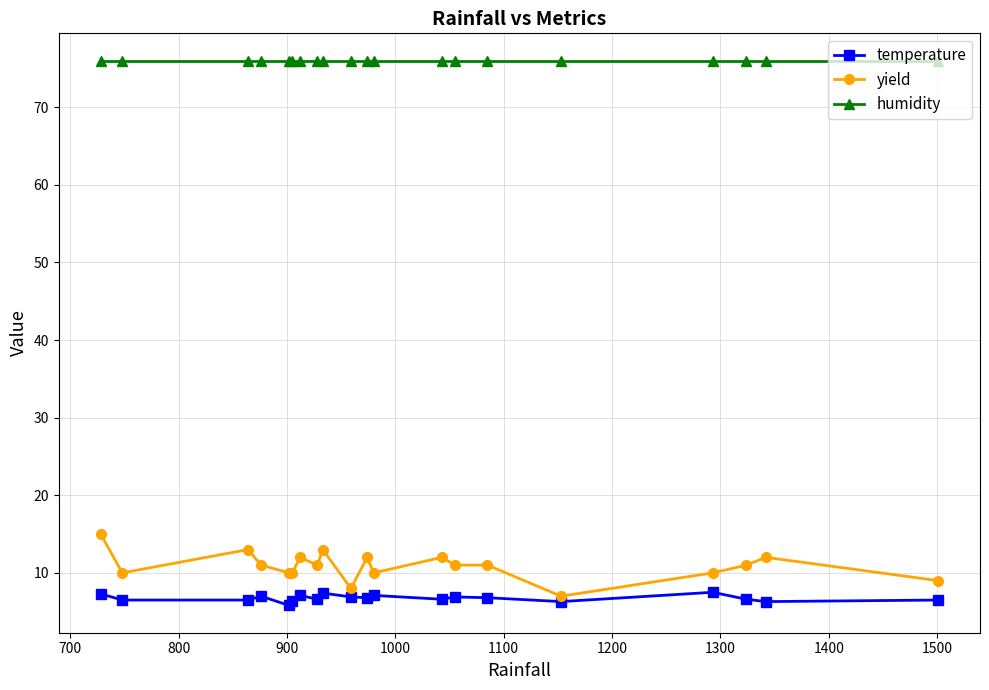

True or false: yield and temperature cross at least once.

False